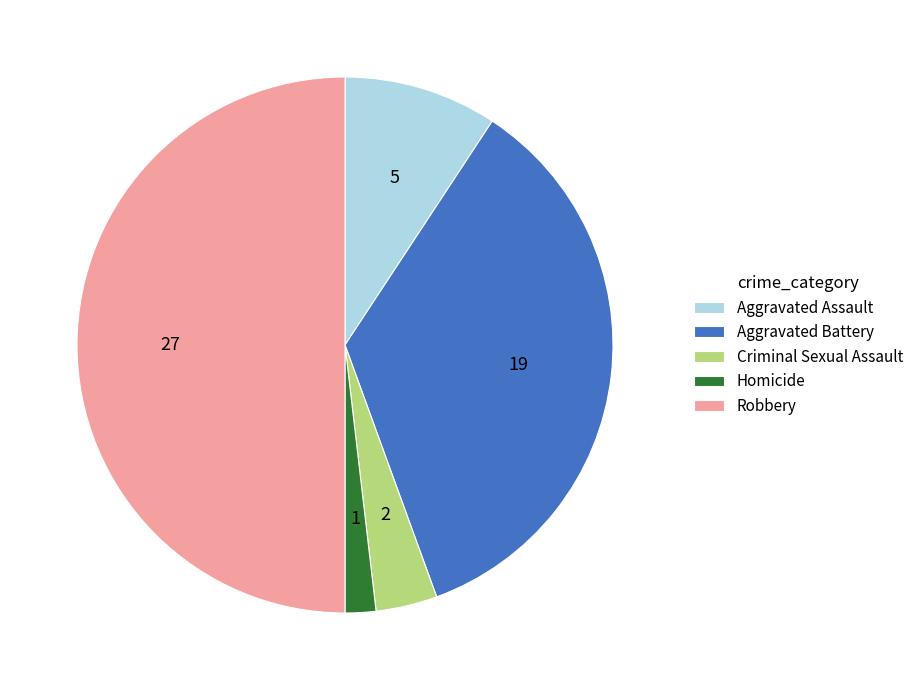

Rank the categories by value from lowest to highest.

Homicide, Criminal Sexual Assault, Aggravated Assault, Aggravated Battery, Robbery